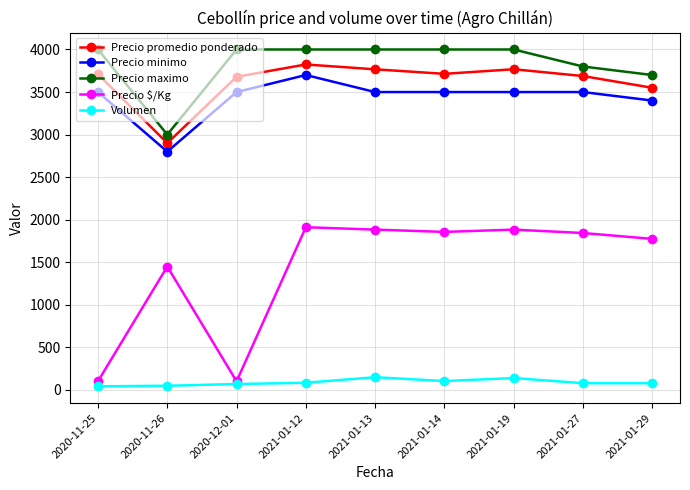

At 2021-01-14, list the series in order from largest to smallest.

Precio maximo, Precio promedio ponderado, Precio minimo, Precio $/Kg, Volumen